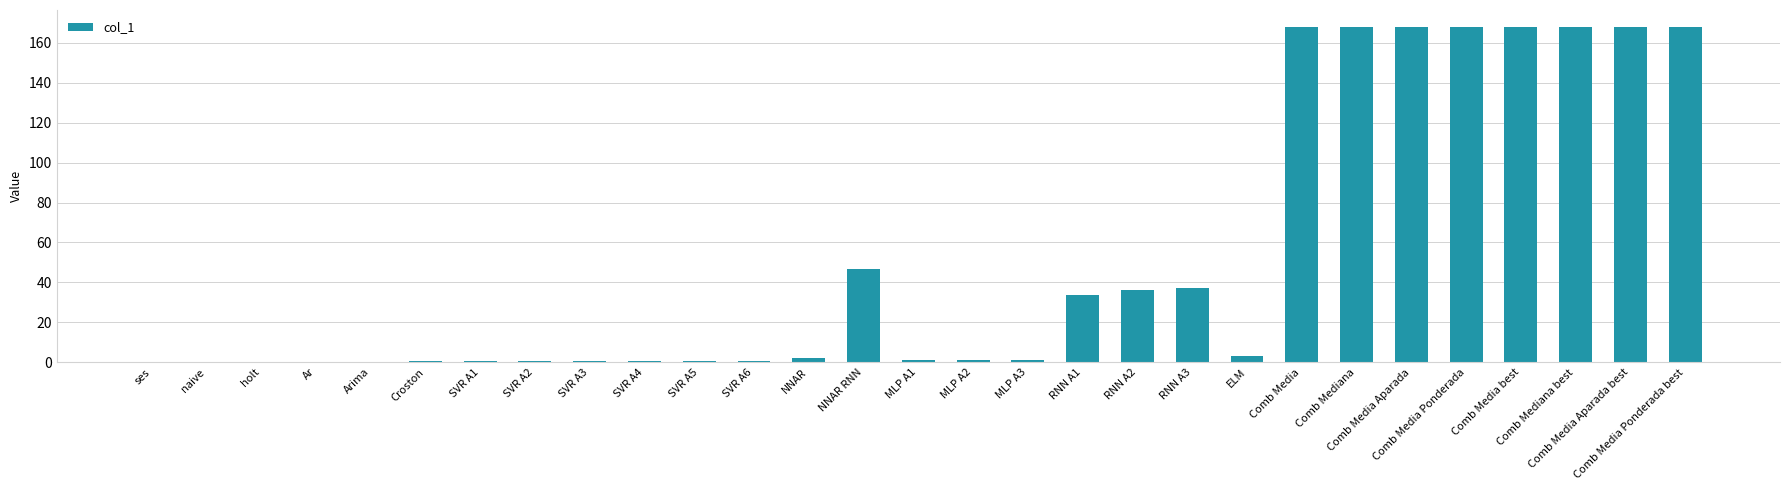

What is the sum of all values?

1512.9